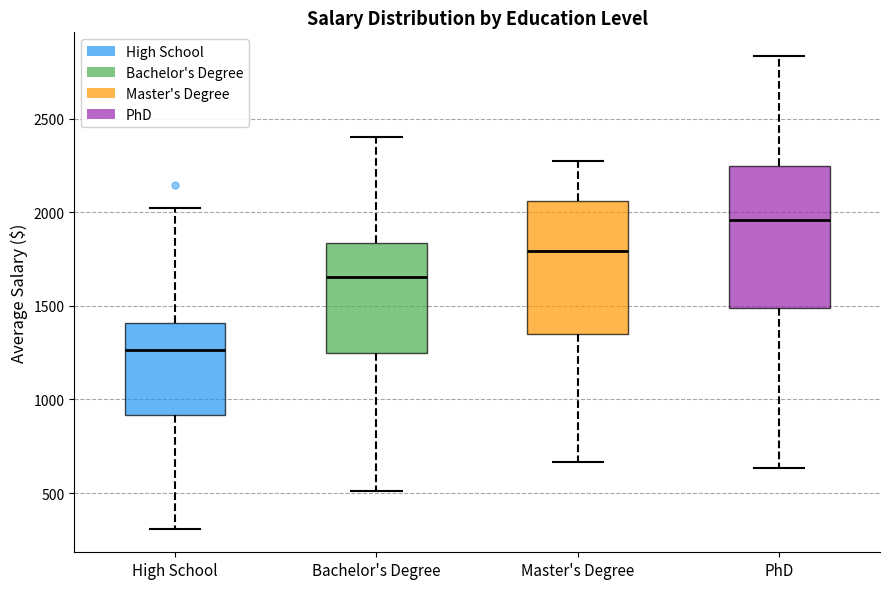

Reading left to right, transcribe this box plot: for each box, give where its median line is, the range the box spans, and where its two whiskers end, as read against the y-axis. The values are not printed on the chart, so give them approximately, as read against the axis.

High School: median 1250, box 900 to 1400, whiskers 300 to 2000
Bachelor's Degree: median 1650, box 1250 to 1850, whiskers 500 to 2400
Master's Degree: median 1800, box 1350 to 2050, whiskers 650 to 2250
PhD: median 1950, box 1500 to 2250, whiskers 650 to 2850